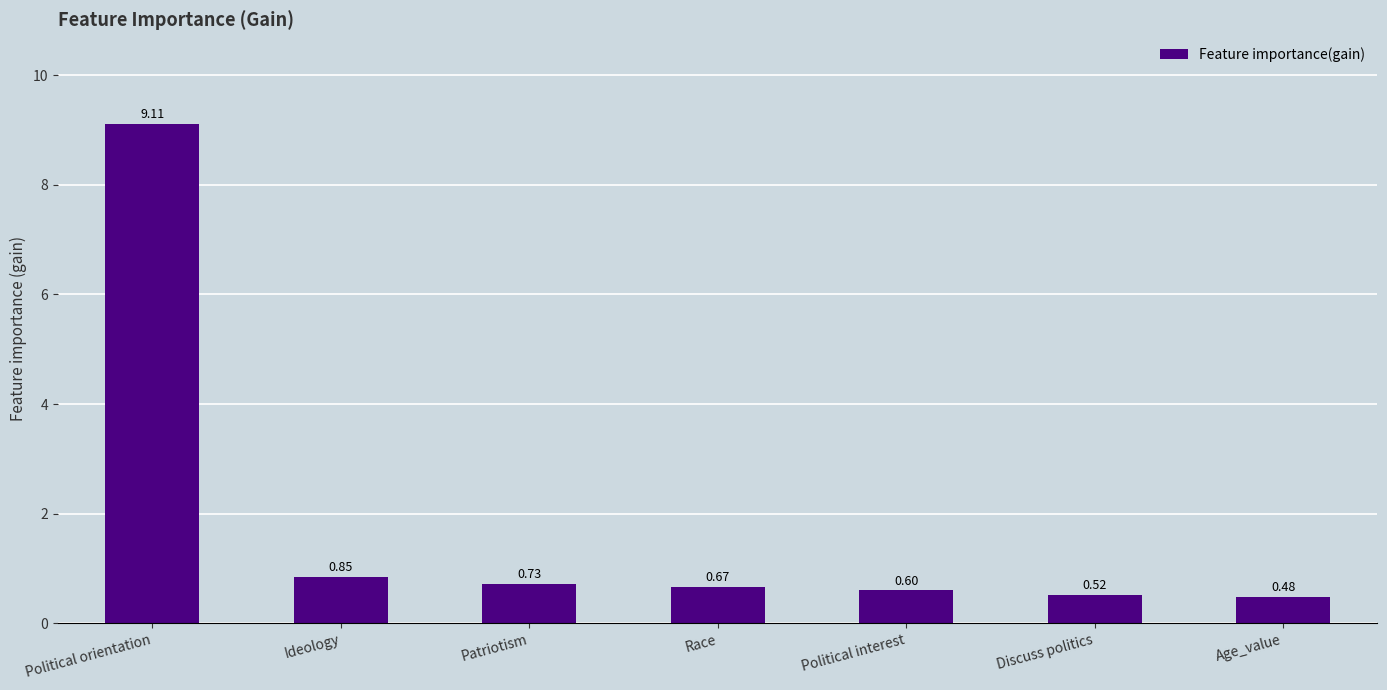

Which has a higher value, Political orientation or Discuss politics?

Political orientation